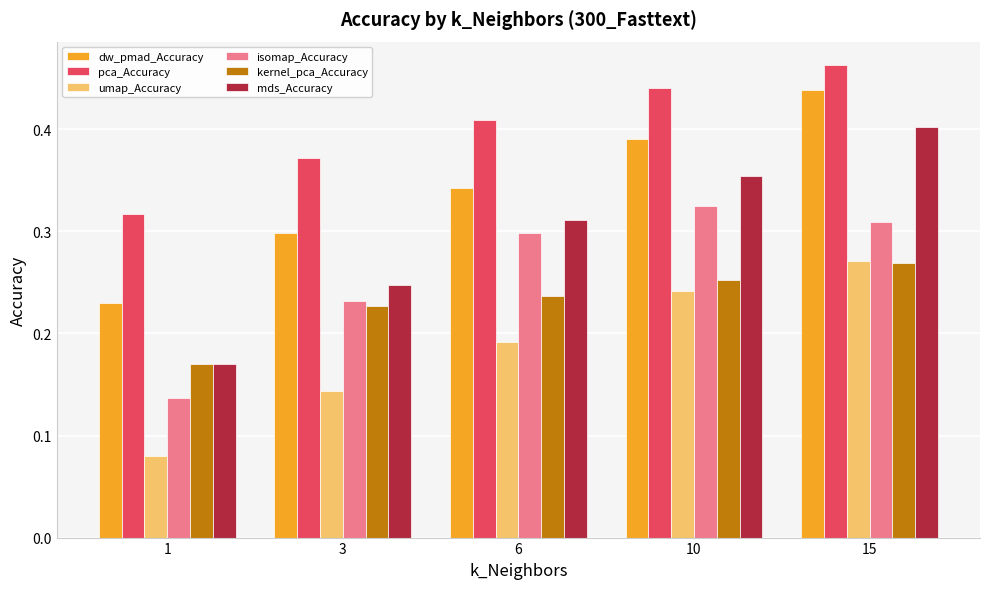

Which category has the highest value across all series?

15